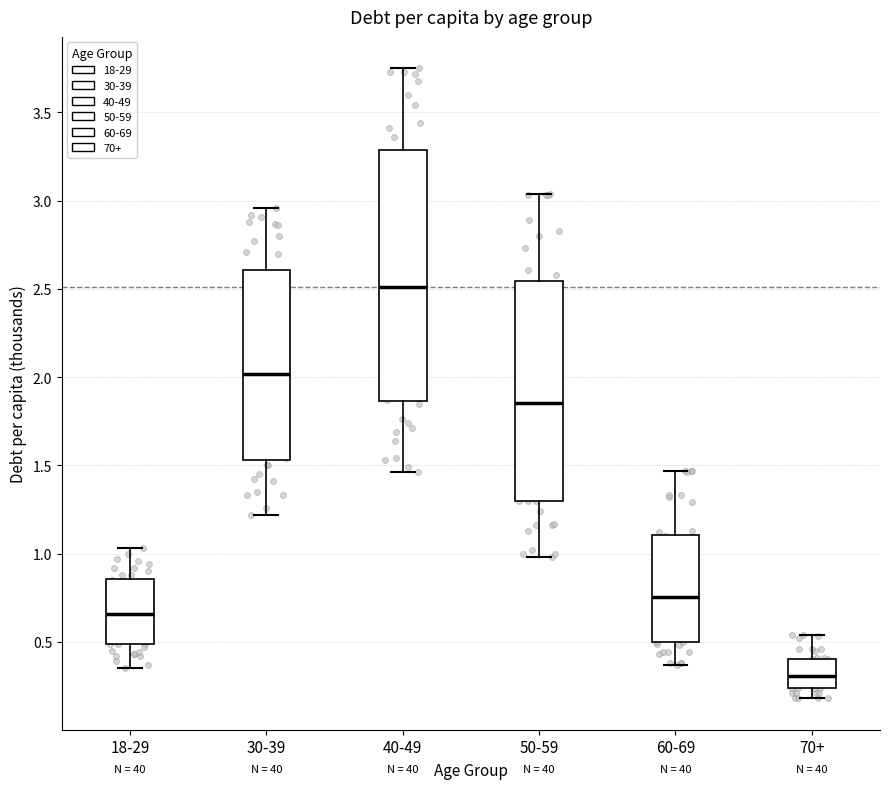

Comparing the boxes themselves (not the whiskers), which one is the tallest?

40-49